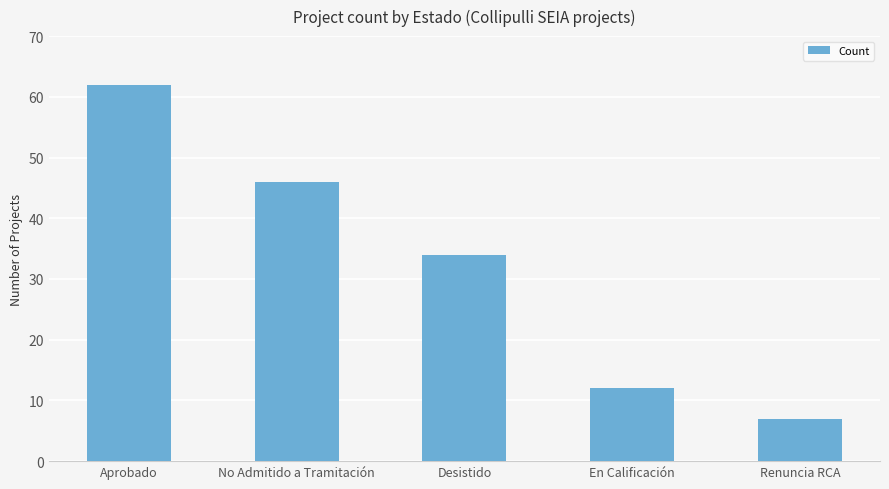

The value at No Admitido a Tramitación is 75. True or false?

False